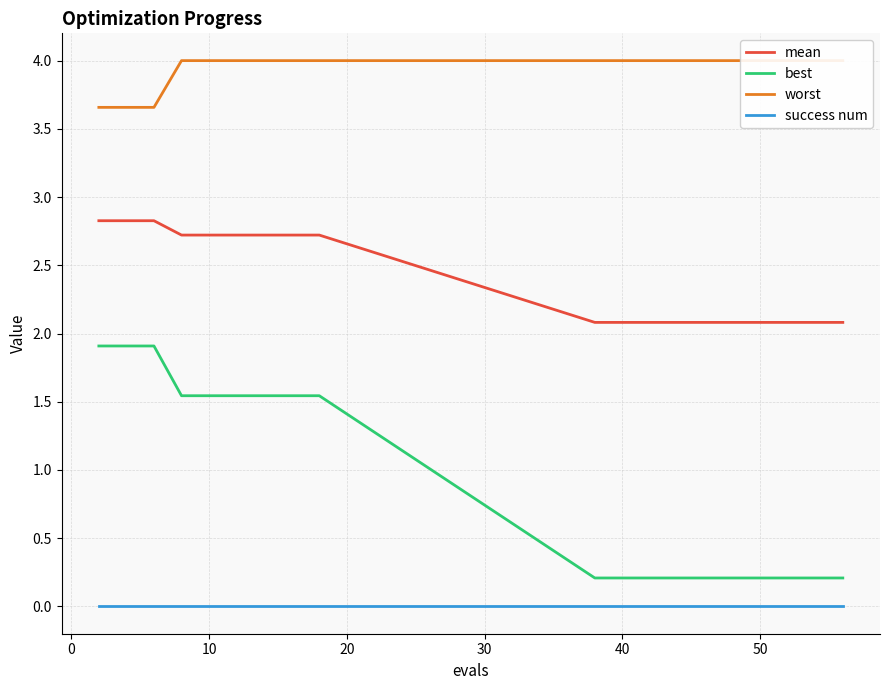

What is the value of the best point at the 14th from the left?

0.2